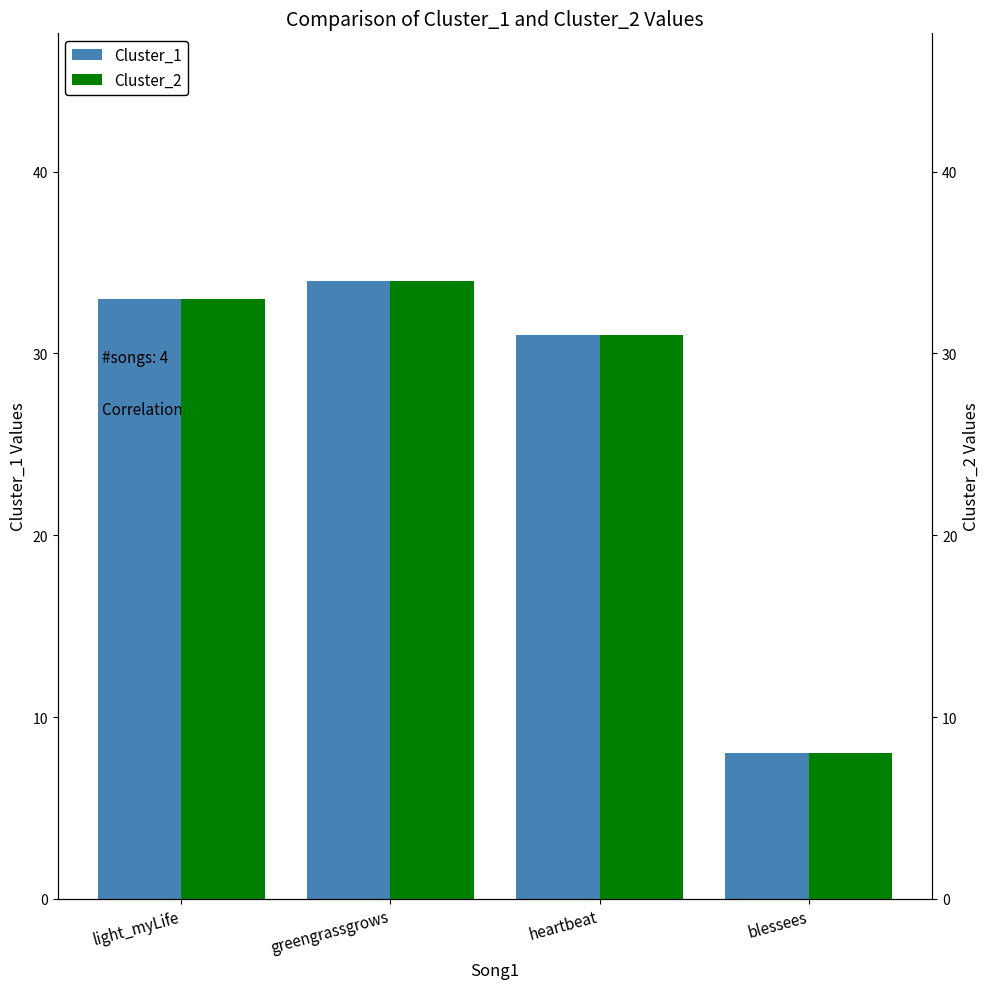

What is the total value across all series at greengrassgrows?

68